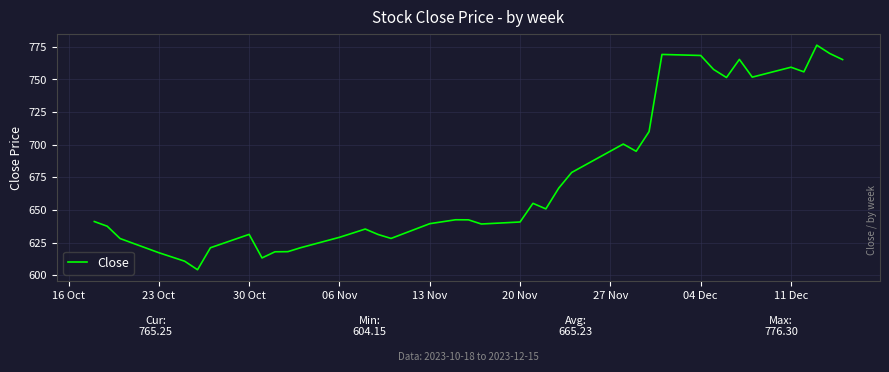

What is the smallest value displayed?

604.2